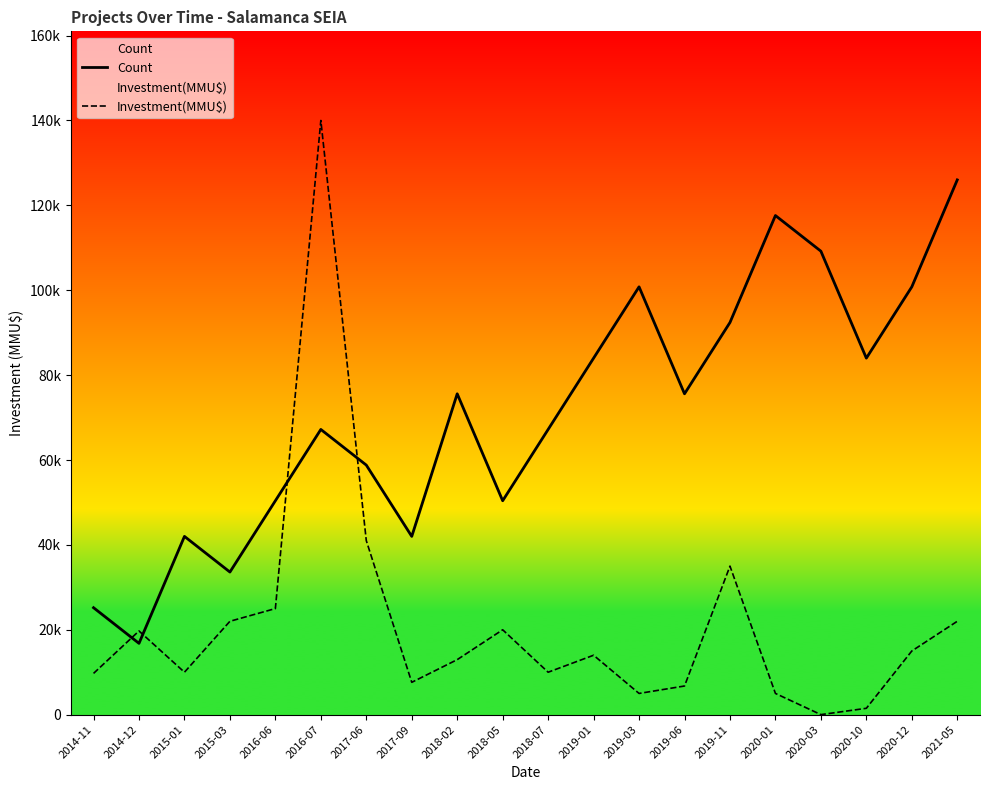

Reading left to right, transcribe all the data shown in this chart.

Count: 25200.0	16800.0	42000.0	33600.0	50400.0	67200.0	58800.0	42000.0	75600.0	50400.0	67200.0	84000.0	100800.0	75600.0	92400.0	117600.0	109200.0	84000.0	100800.0	126000.0
Investment(MMU$): 9720.0	19720.0	10000.0	22000.0	25000.0	140000.0	41000.0	7619.0	12962.0	20000.0	10000.0	14000.0	5000.0	6750.0	35000.0	5000.0	10.0	1500.0	15000.0	22000.0